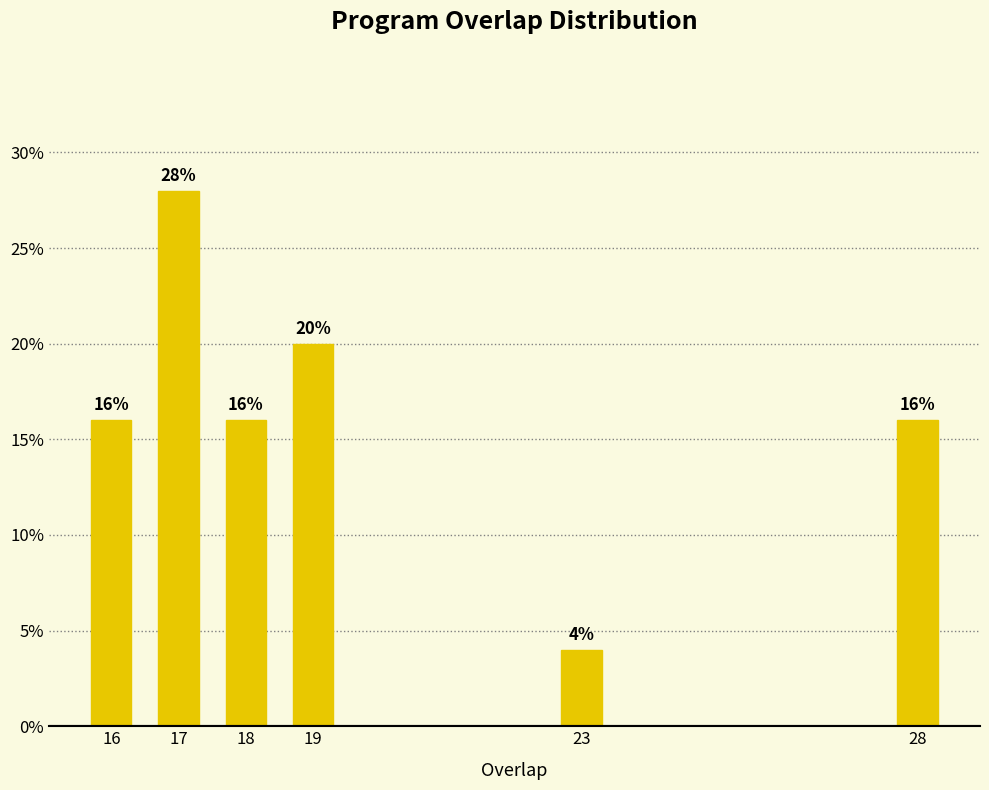

Reading left to right, extract all data points from this chart.

16=16.0	17=28.0	18=16.0	19=20.0	23=4.0	28=16.0